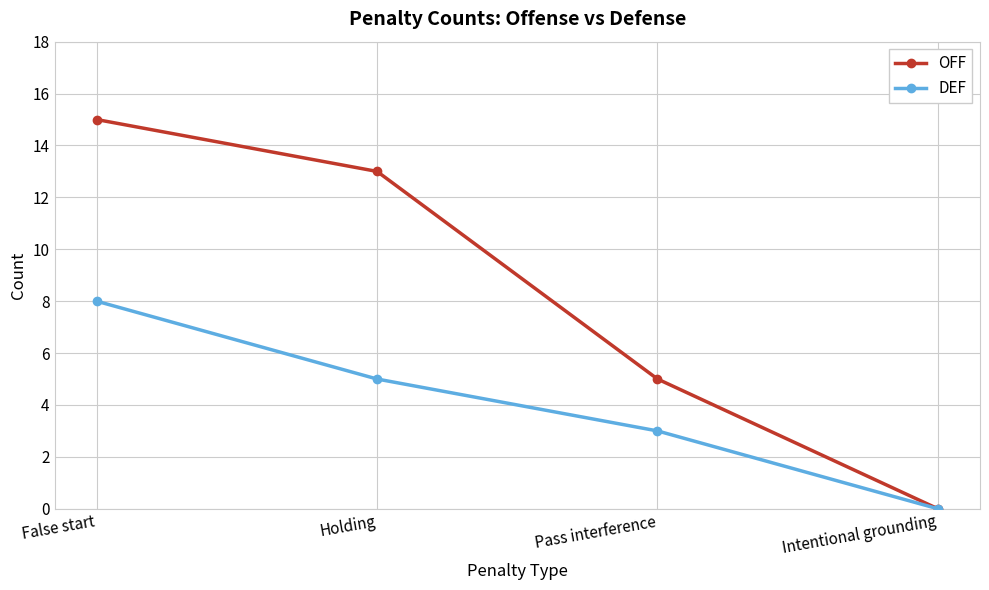

How many positive values does the DEF series have?

3